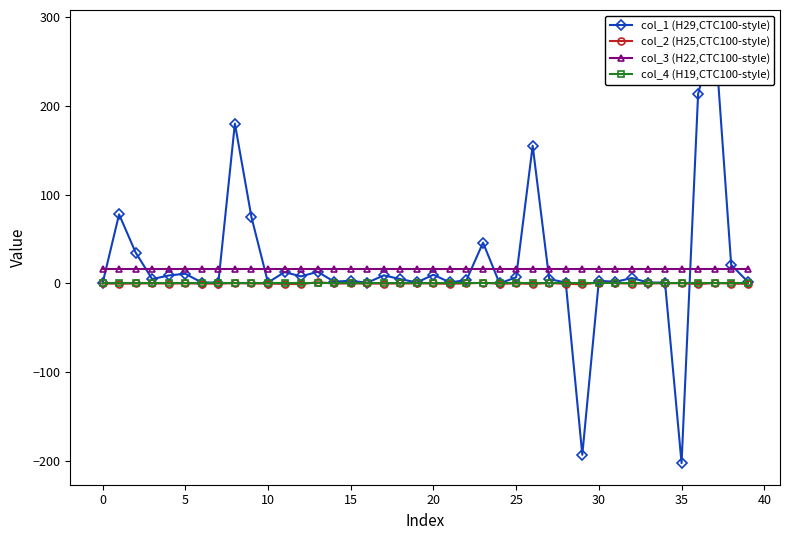

How many data points in col_1 (H29,CTC100-style) are above 4?

21